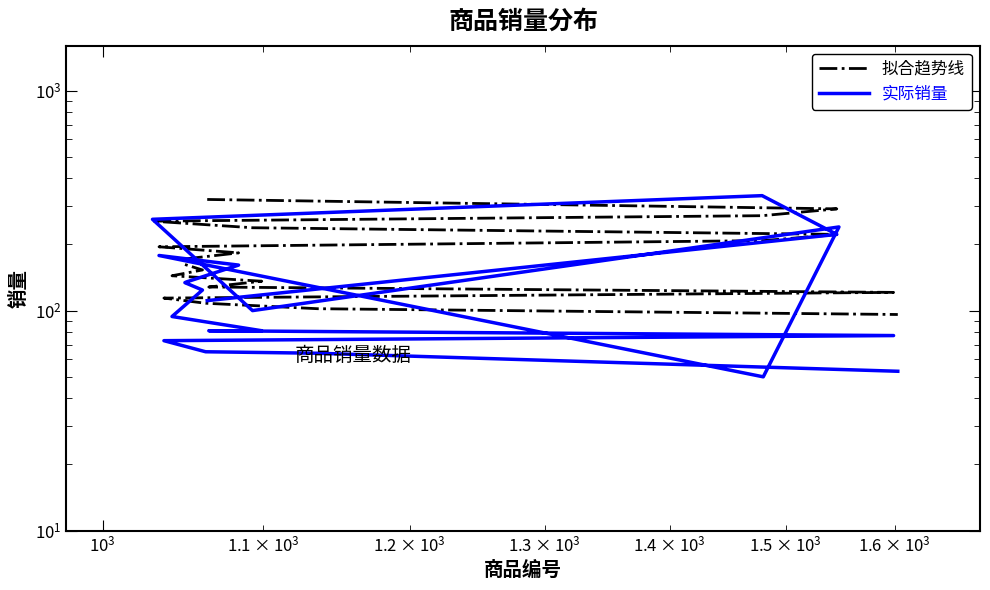

What is the maximum value for 拟合趋势线?

320